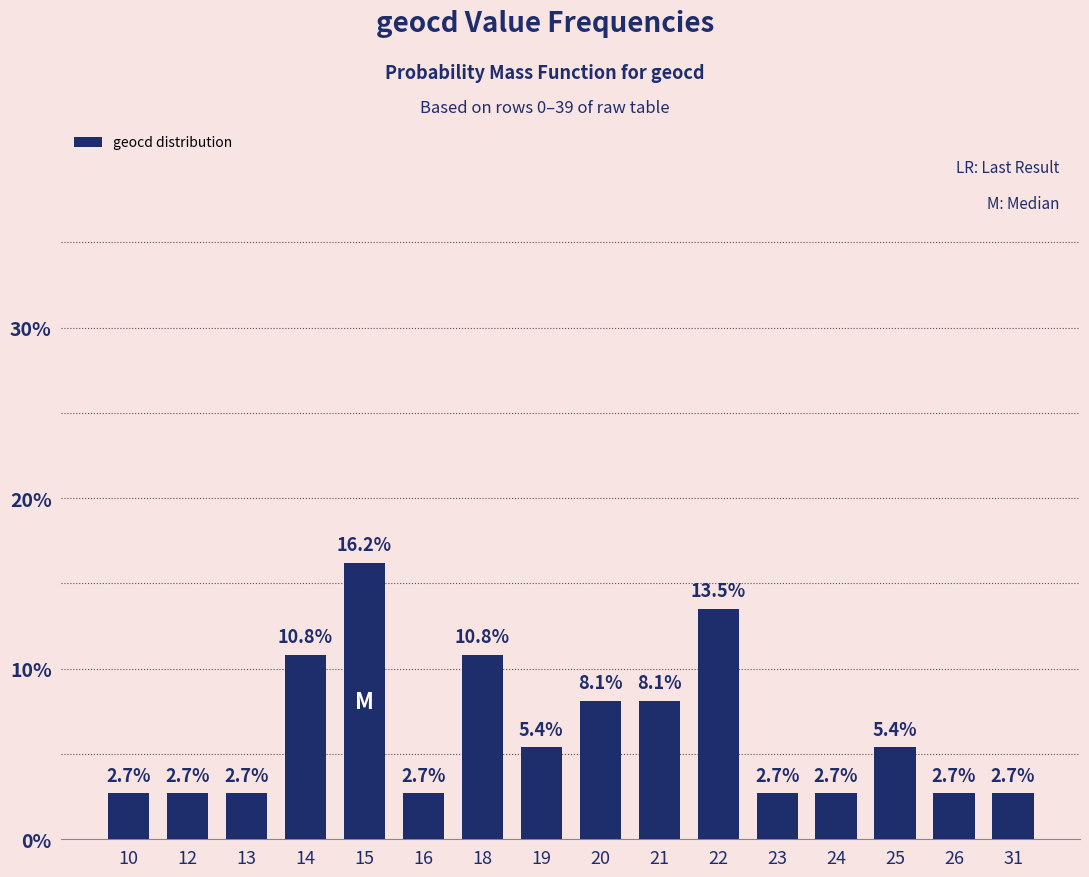

How many data points are less than 5?

8